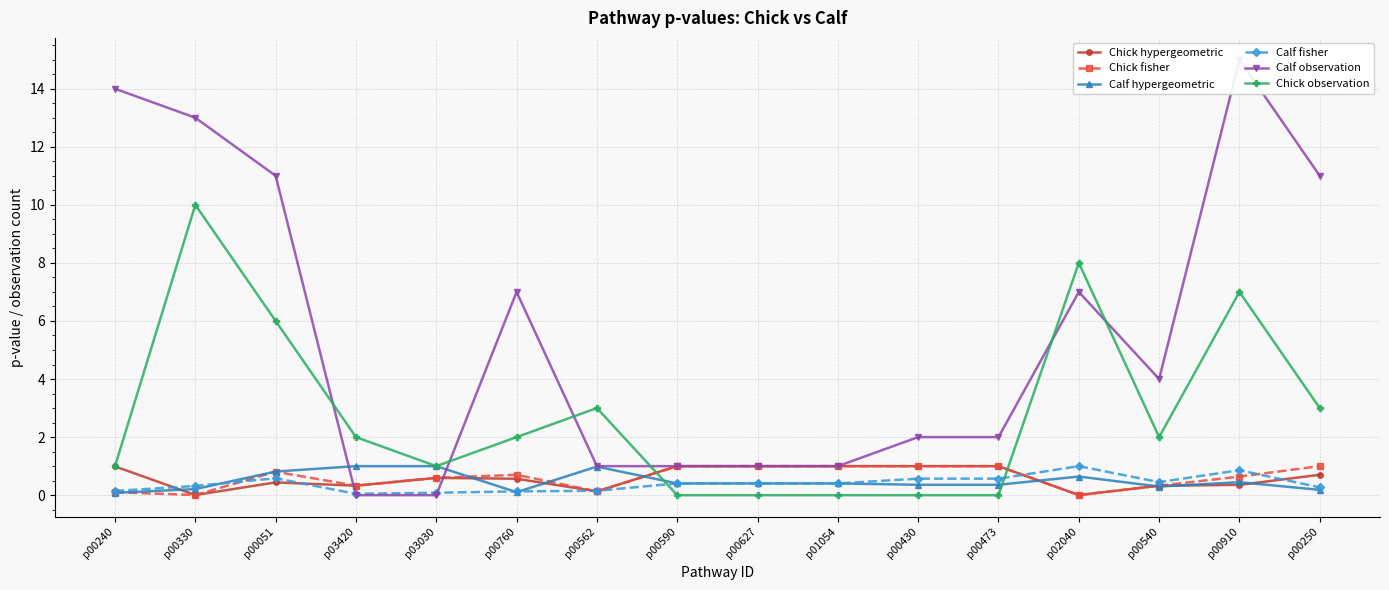

Rank the categories by Chick fisher value from highest to lowest.

p00590, p00627, p01054, p00430, p00473, p00250, p00051, p00760, p00910, p03030, p03420, p00540, p00562, p00240, p00330, p02040